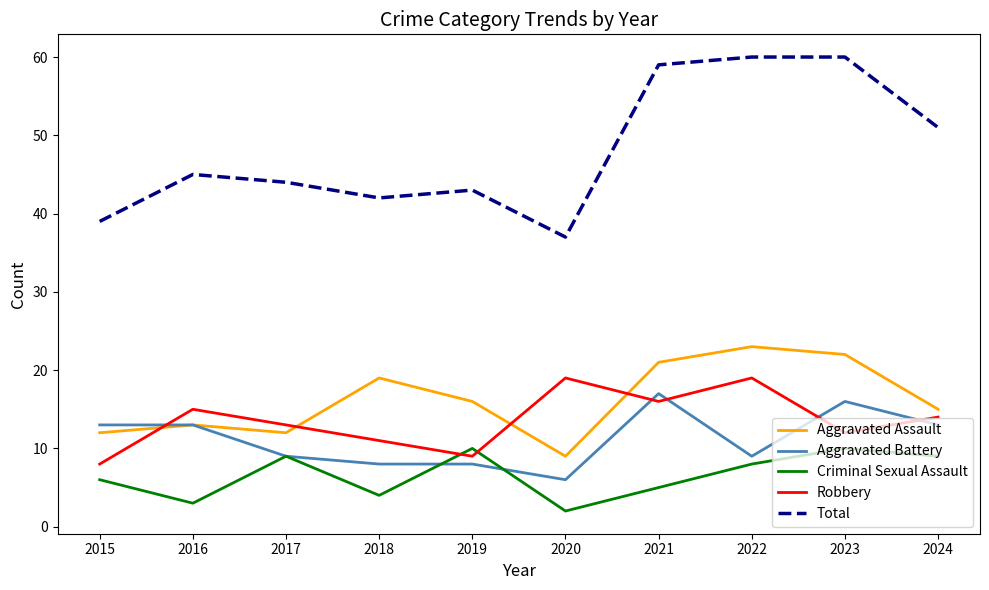

Is it true that Robbery equals 13 at 2017?

True